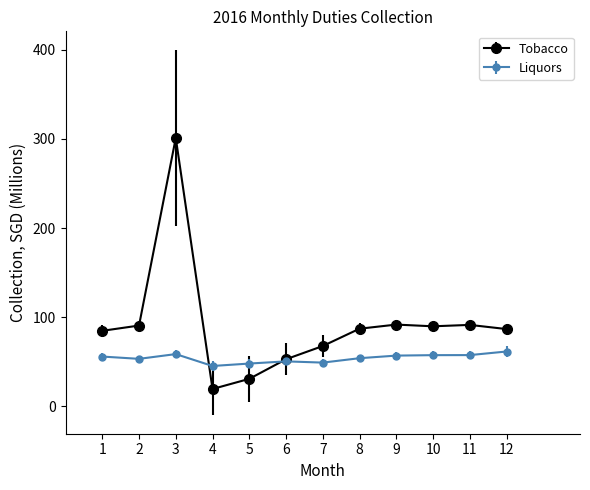

Between 3 and 4, which series saw the biggest shift?

Tobacco